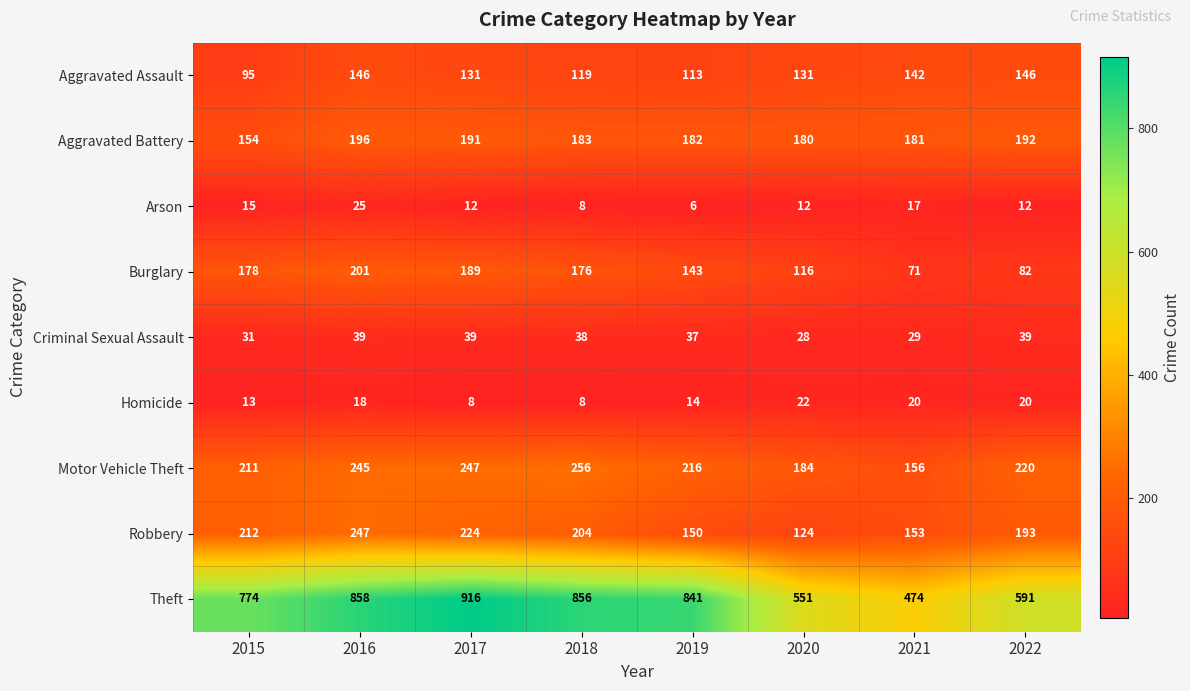

Rank the categories by Aggravated Battery value from highest to lowest.

2016, 2022, 2017, 2018, 2019, 2021, 2020, 2015